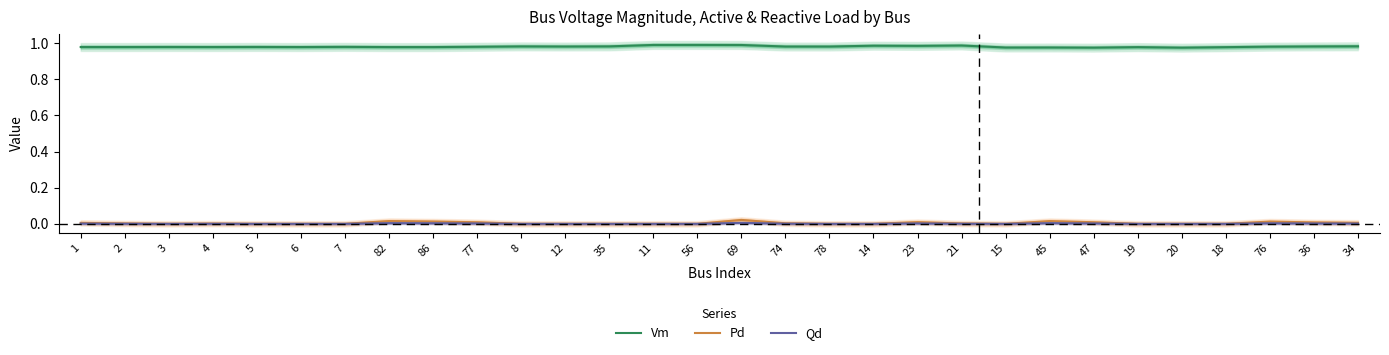

How many interior local valleys does the Vm series have?

10